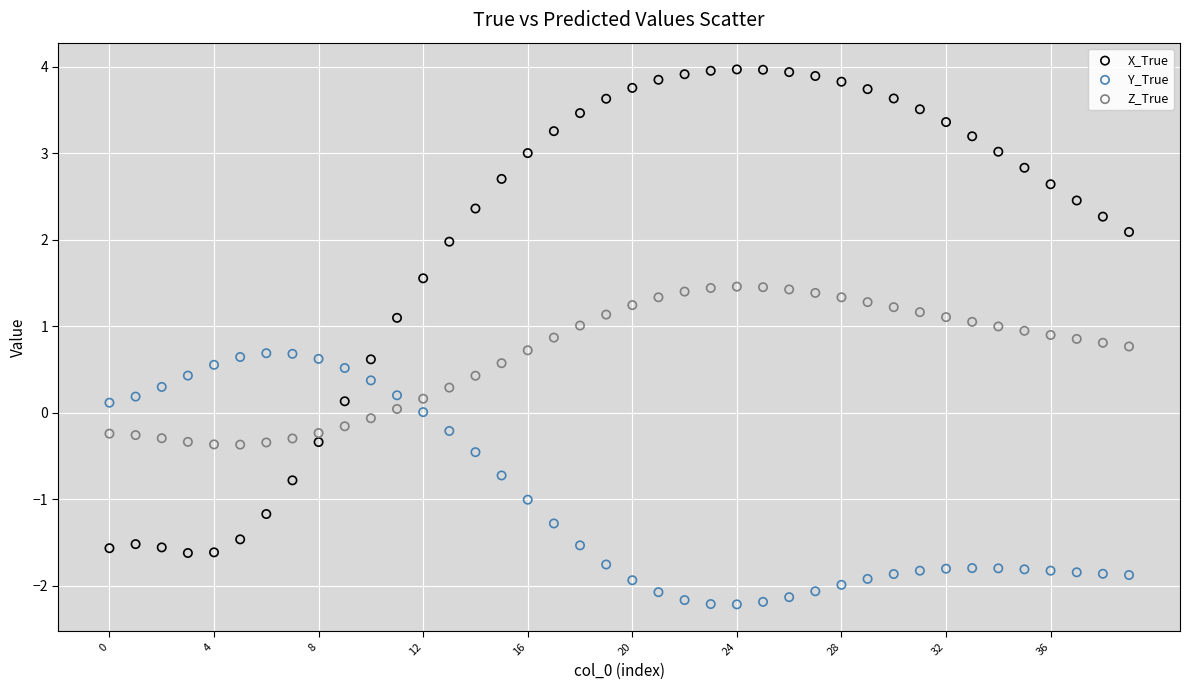

Which series reaches the minimum Y coordinate?

Y_True